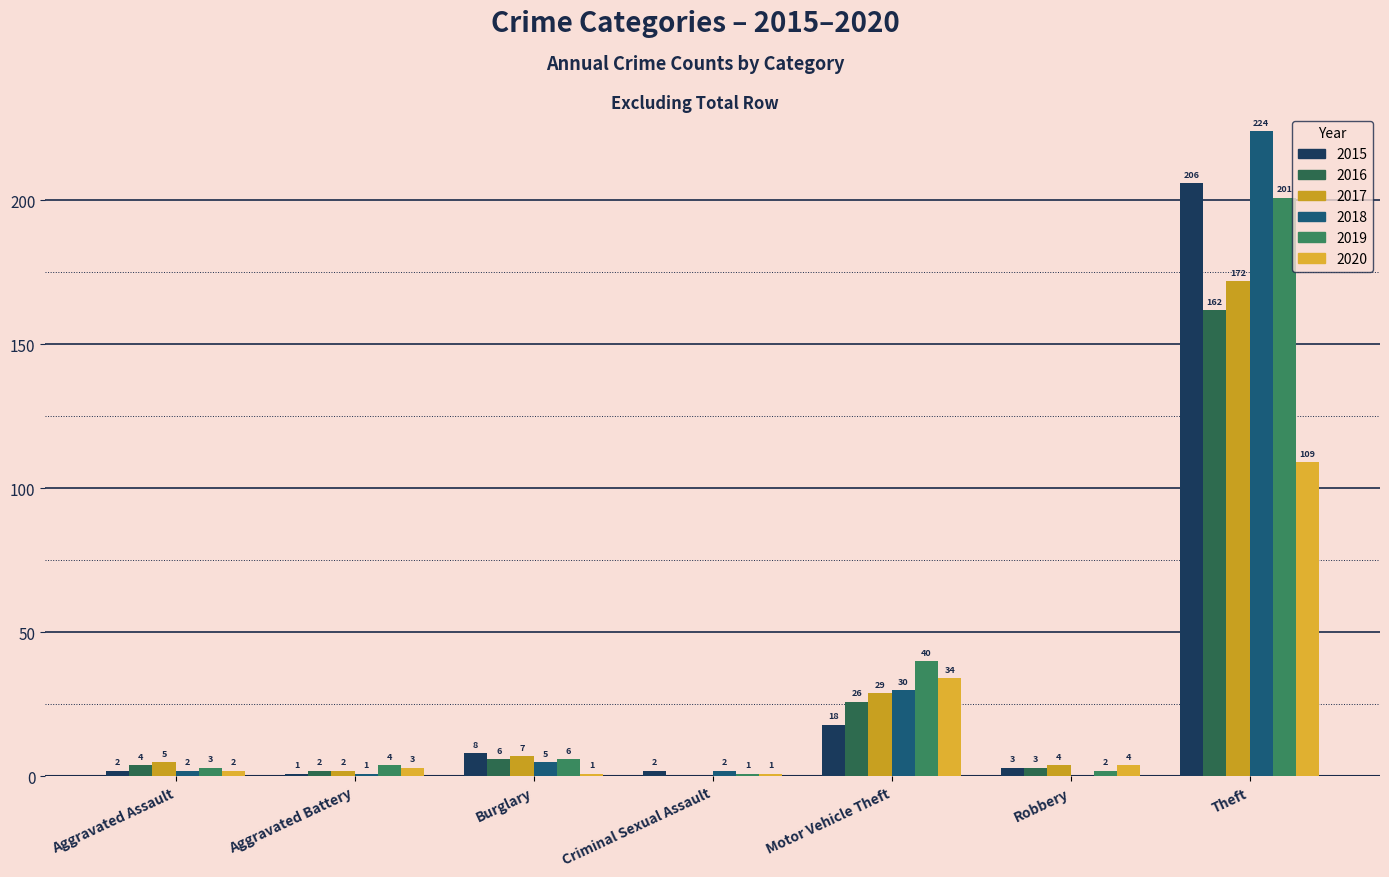

Is the value of 2020 at Aggravated Battery greater than the value of 2016 at Aggravated Battery?

Yes